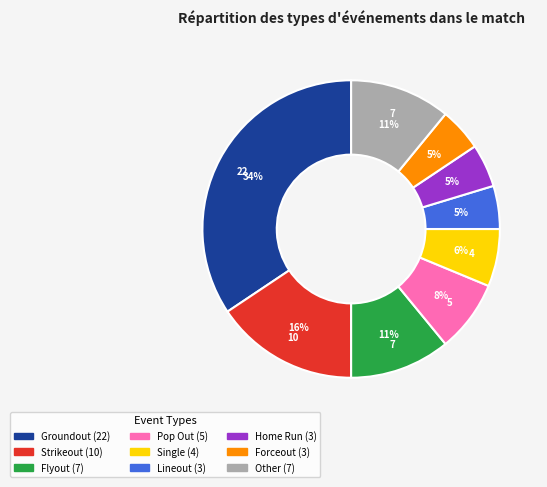

Does any single category account for the majority?

No